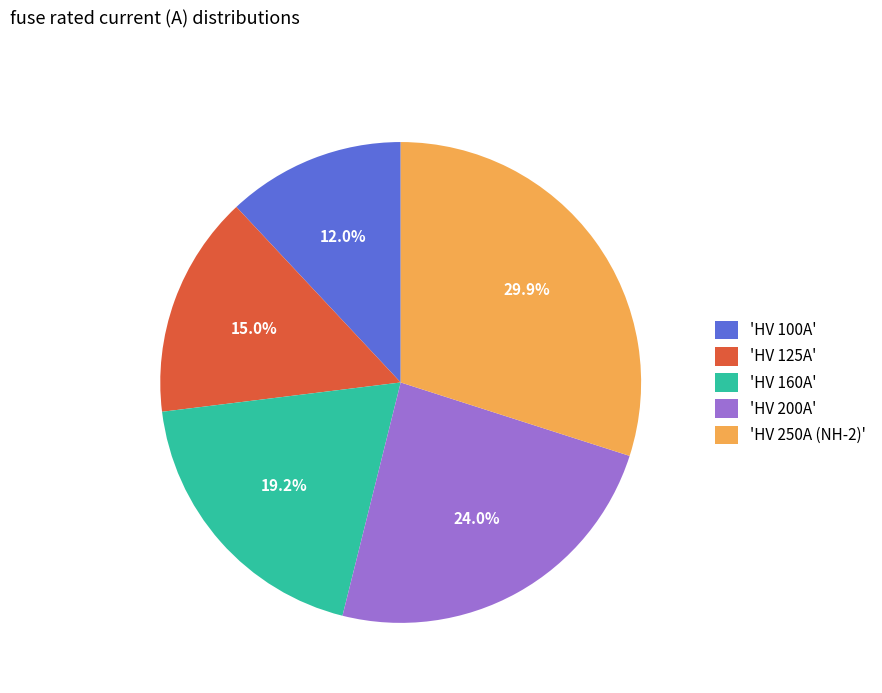

What portion of the pie excludes 'HV 100A'?

88.0%